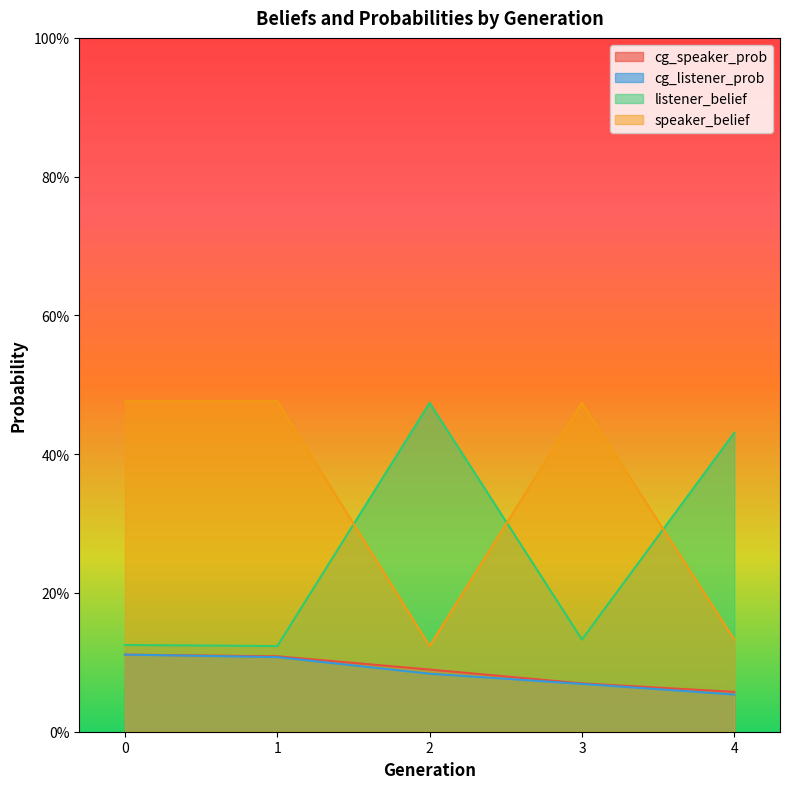

How many lines are shown in the chart?

4